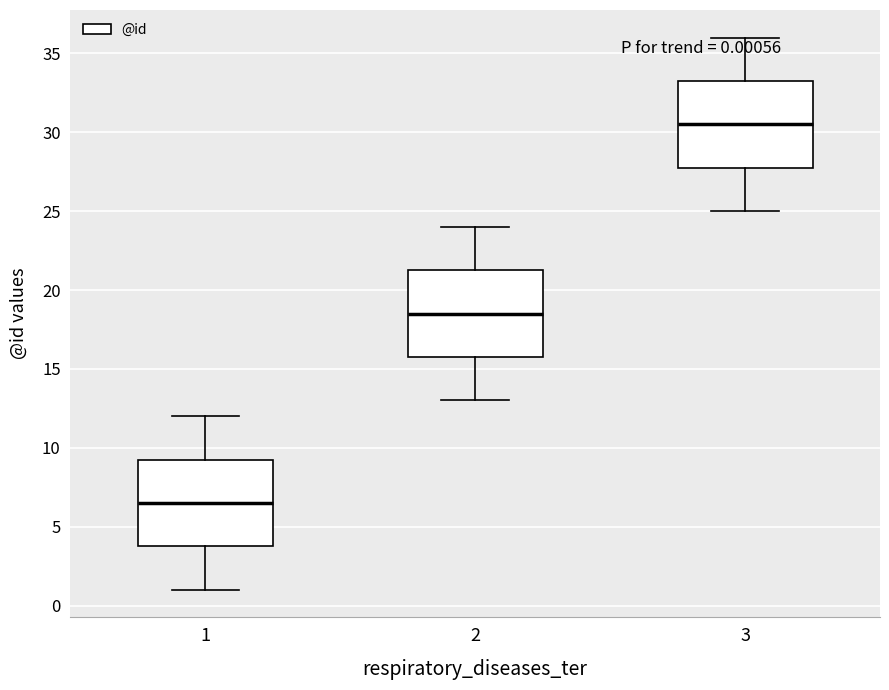

Which box's median line is the lowest?

1